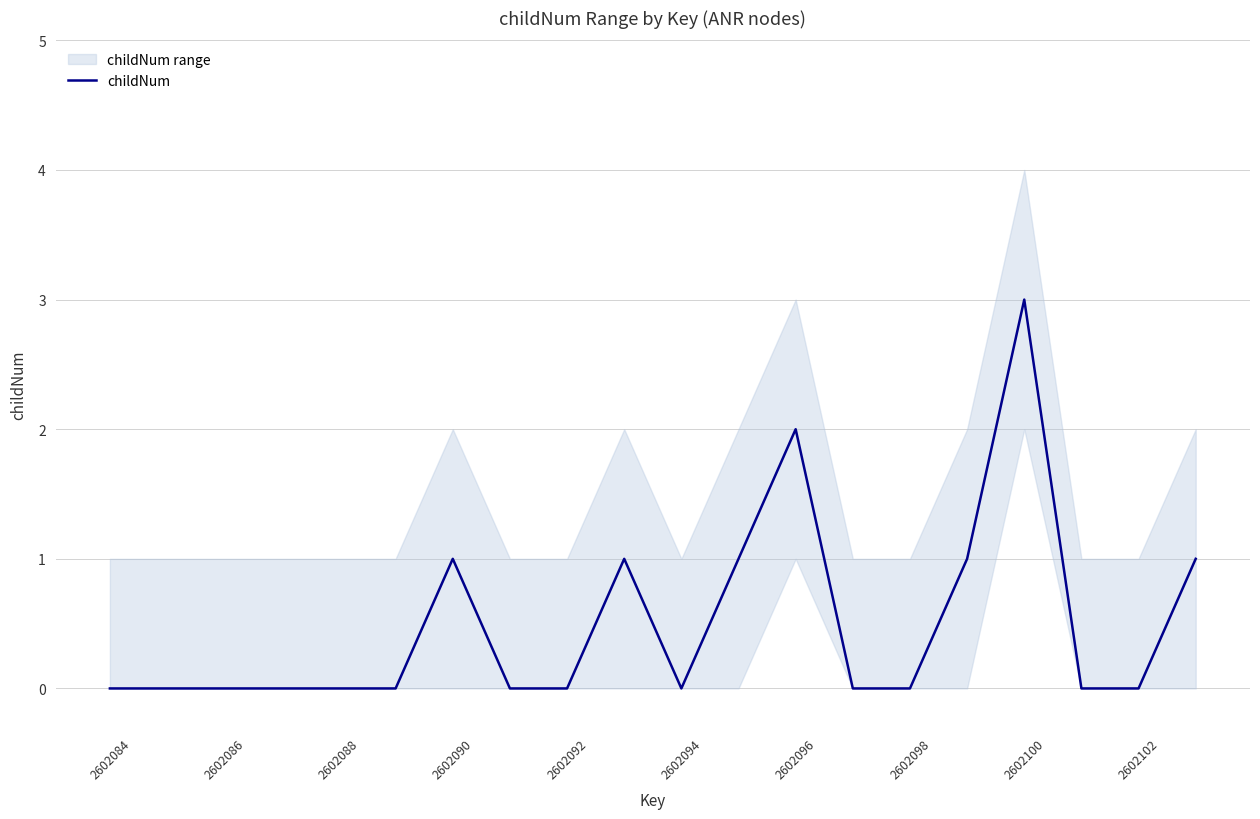

The childNum series shows 1 at 2602084. True or false?

False